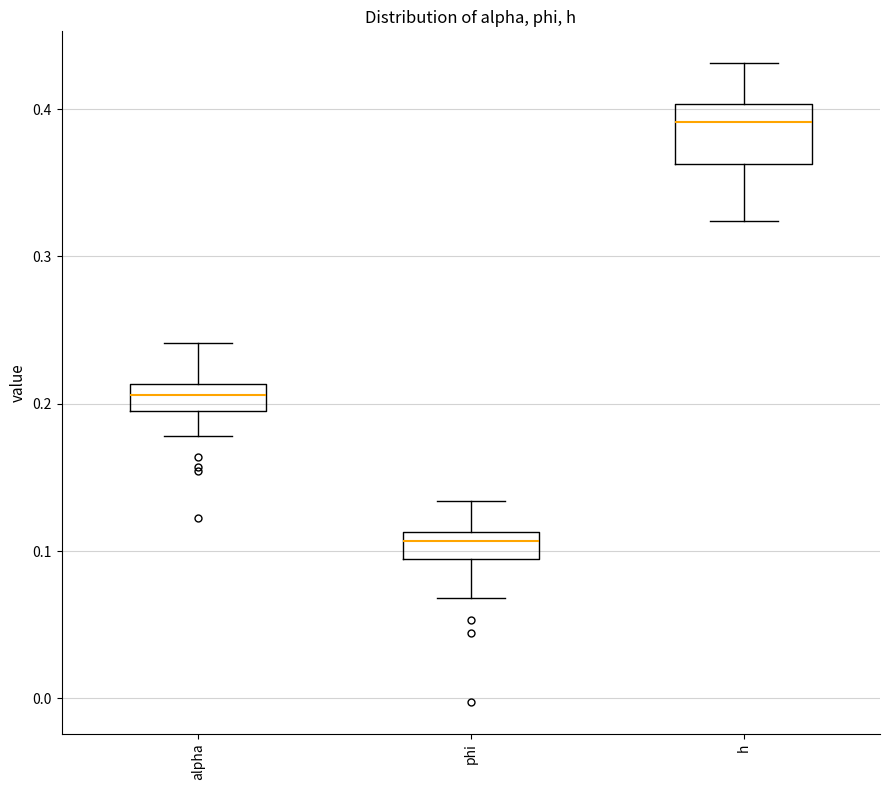

Where does the upper whisker of the box for phi end on the y-axis? The values are not printed on the chart, so give them approximately, as read against the axis.

0.13